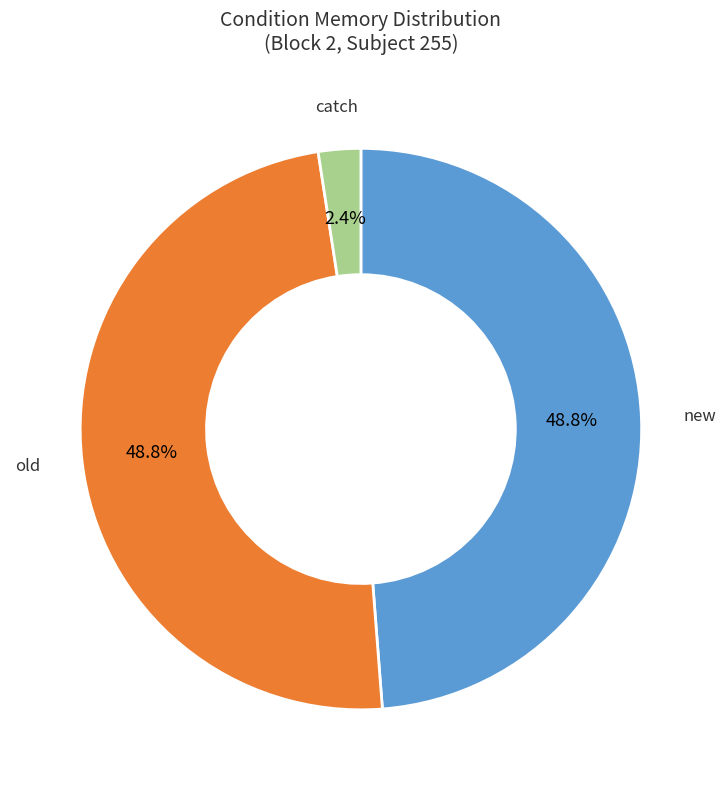

Is there any slice that represents more than half of the pie?

No